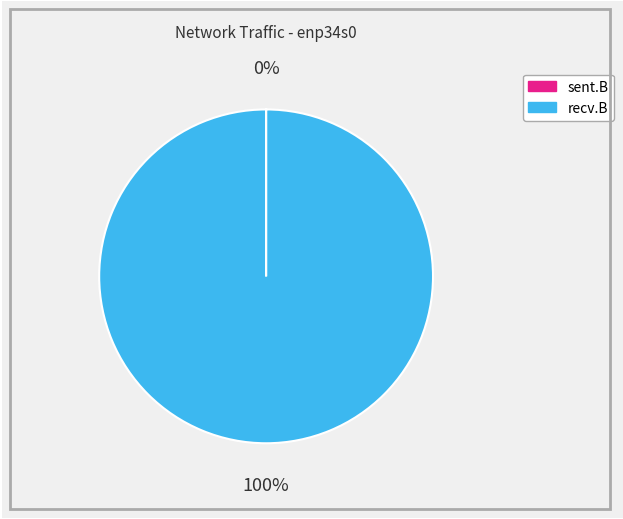

To the nearest percent, what portion does recv.B represent?

100%